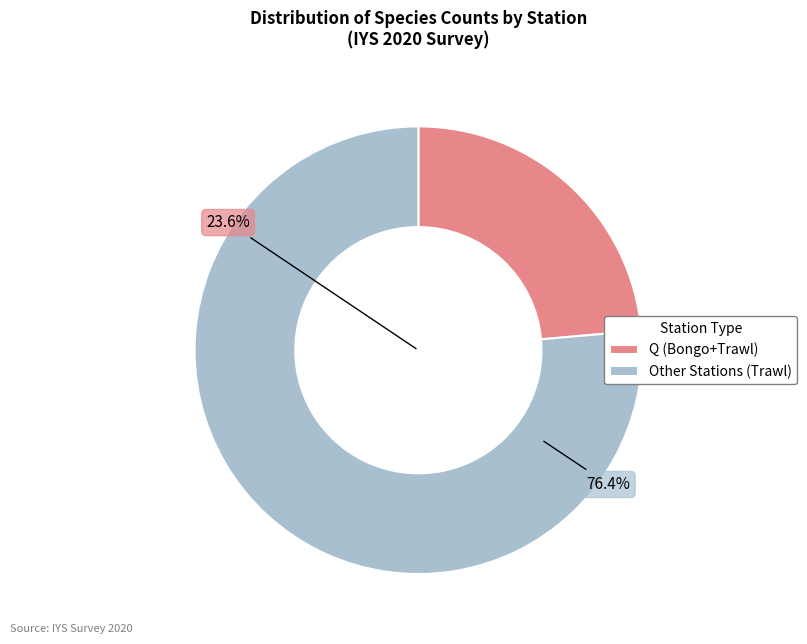

What is the ratio of the value at Q to the value at Q?

1.0